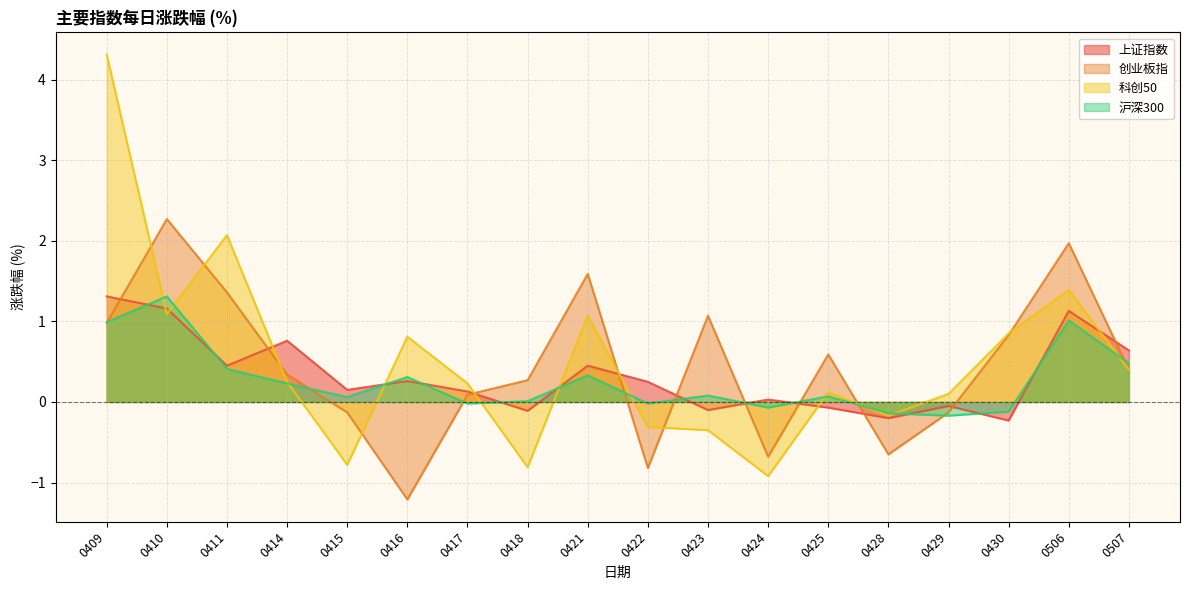

What are all the series names shown in the legend?

上证指数, 创业板指, 科创50, 沪深300